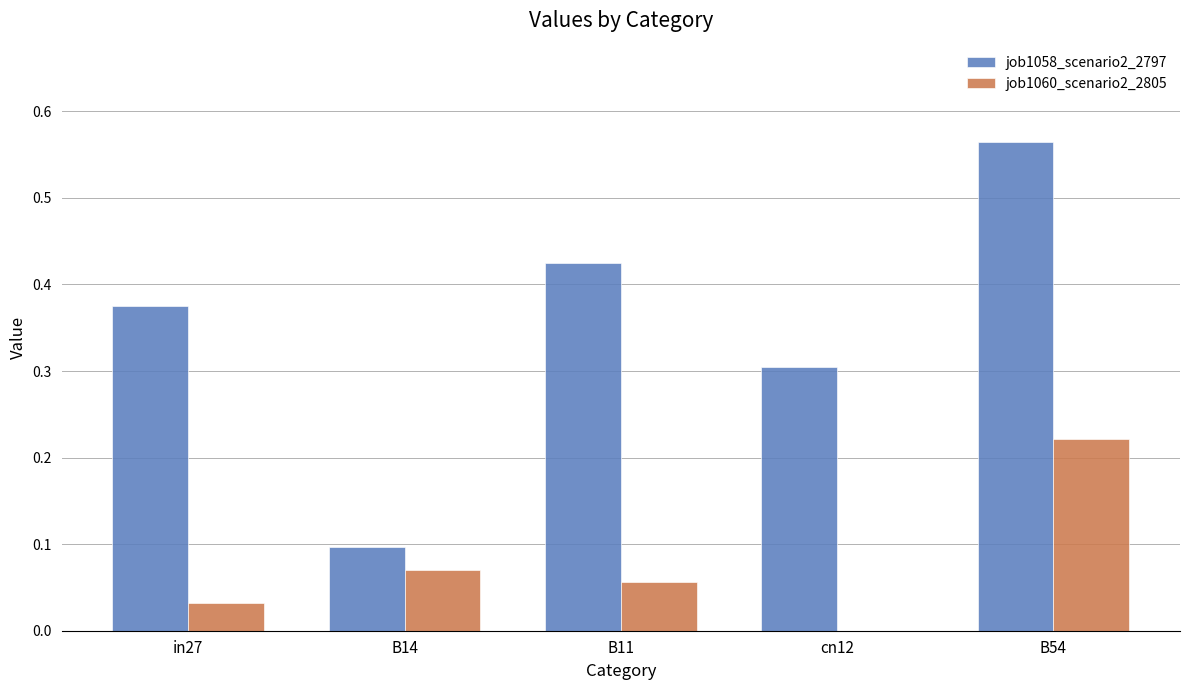

What is the sum of all job1058_scenario2_2797 values?

1.8